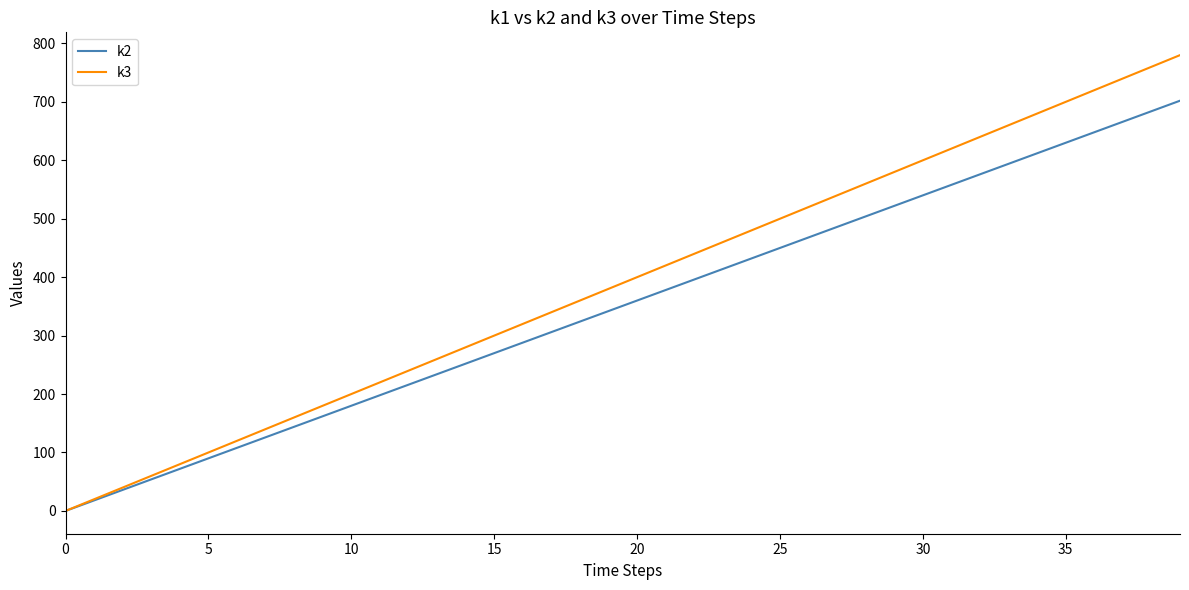

Rank the series by their average value, from highest to lowest.

k3, k2